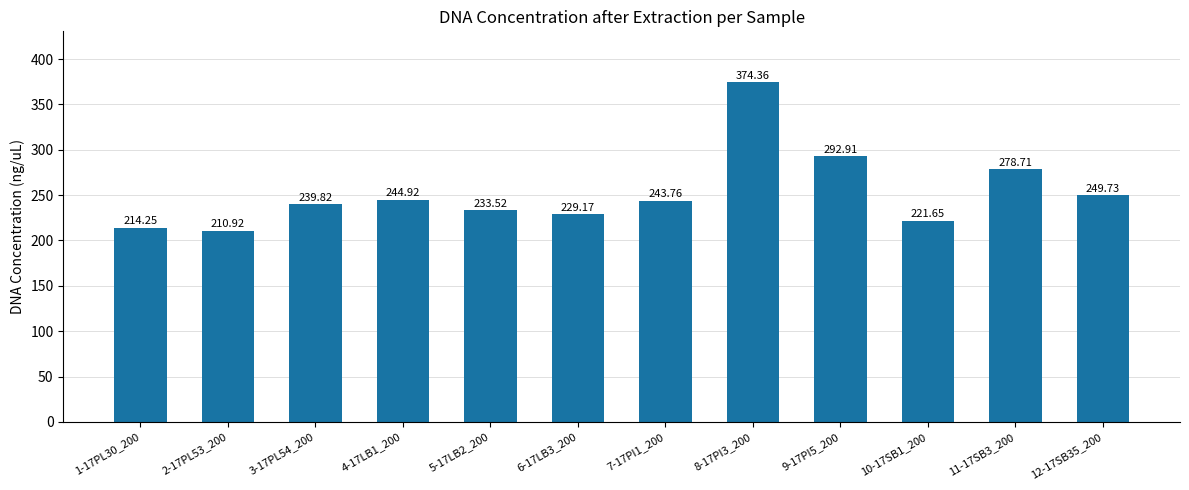

List the labels in order of value, smallest first.

2-17PL53_200, 1-17PL30_200, 10-17SB1_200, 6-17LB3_200, 5-17LB2_200, 3-17PL54_200, 7-17PI1_200, 4-17LB1_200, 12-17SB35_200, 11-17SB3_200, 9-17PI5_200, 8-17PI3_200